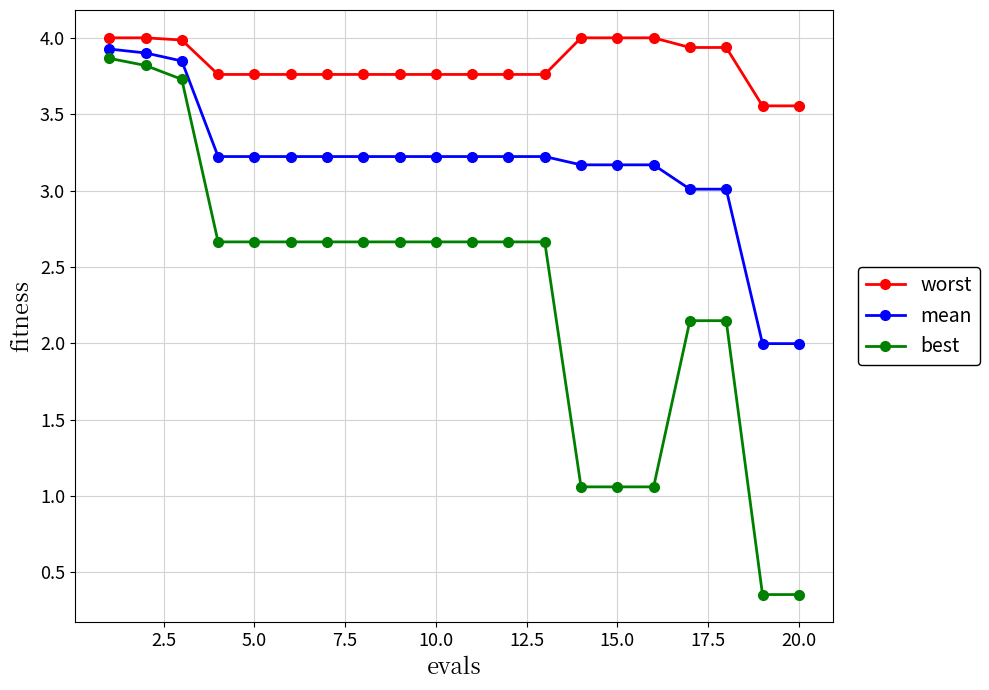

Rank the series by their average value, from highest to lowest.

worst, mean, best